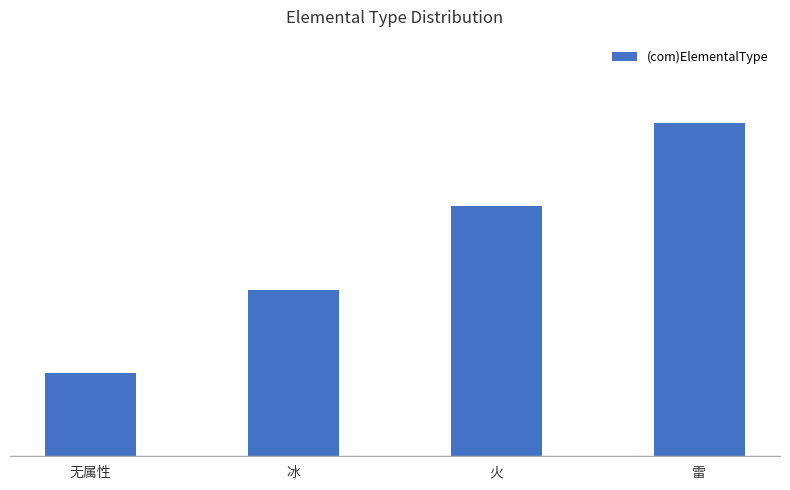

What is the sum of the values at 雷 and 火?

7